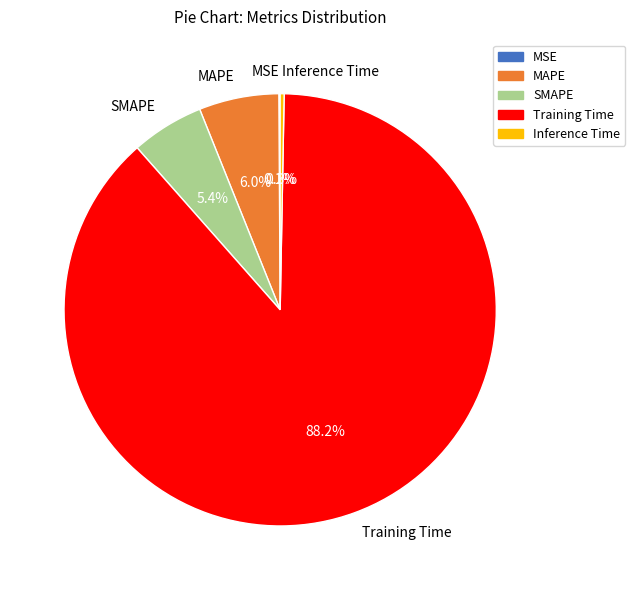

Combined, what portion of the pie is Inference Time and MAPE?

6.3%